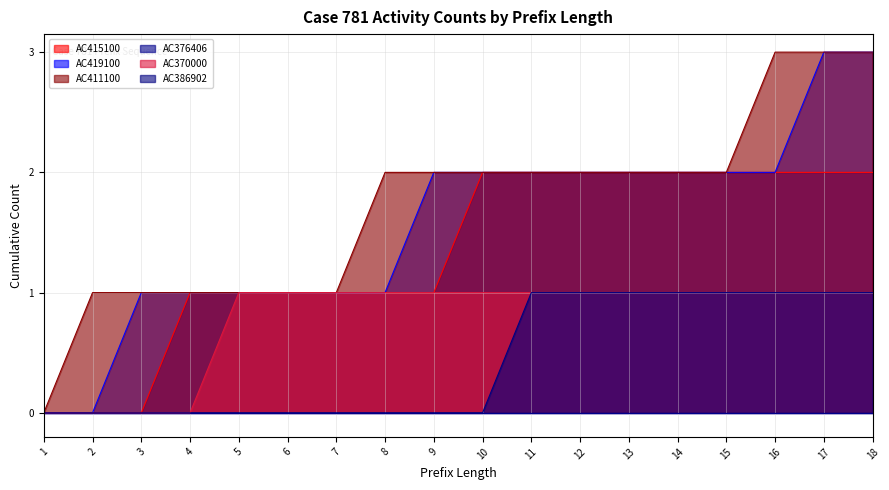

What is the total value across all series at 15?

8